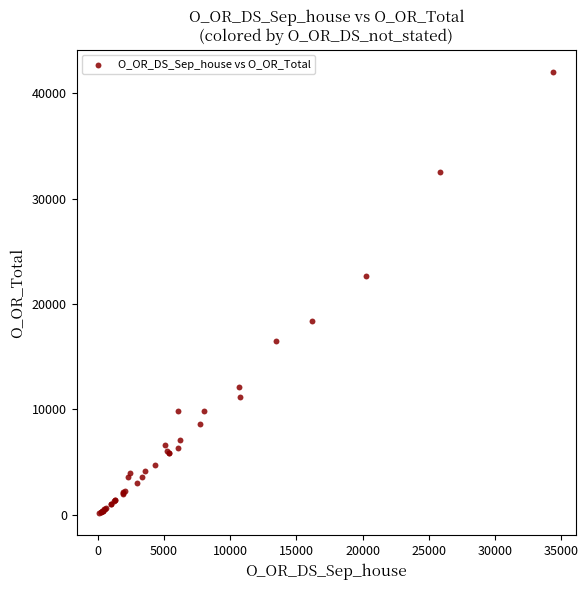

What Y value in the scatter plot is closest to 21090?

22698